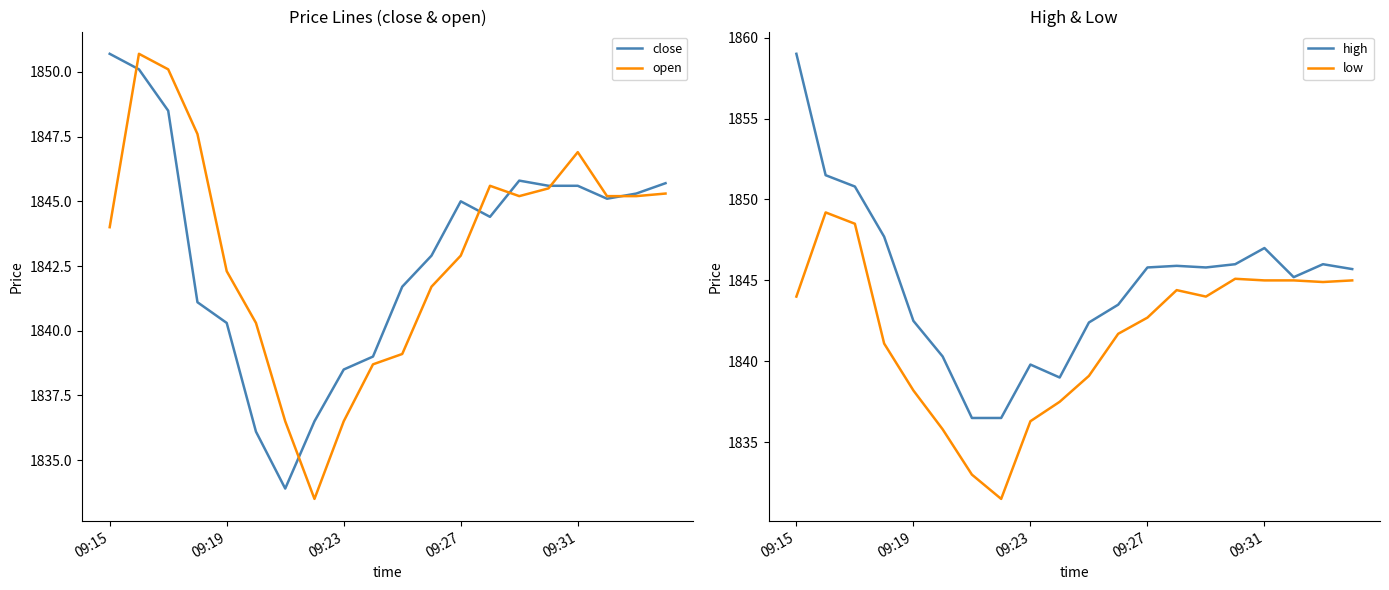

True or false: low has a value of 1842.7 at 09:27.

True